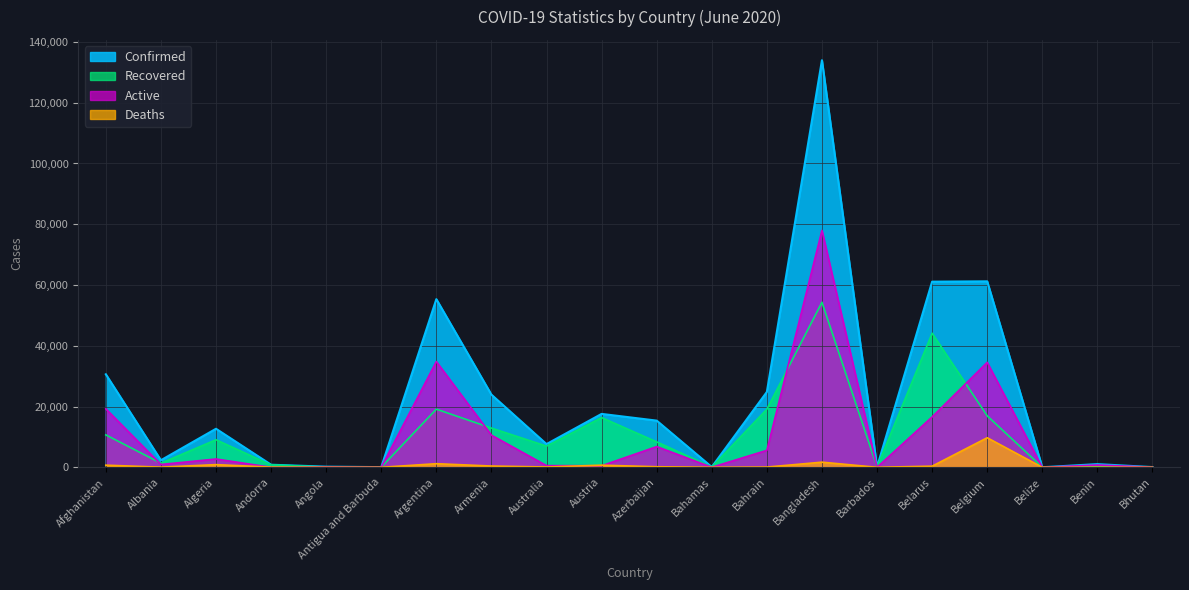

What is the value of the Active point at the 2nd from the left?

931